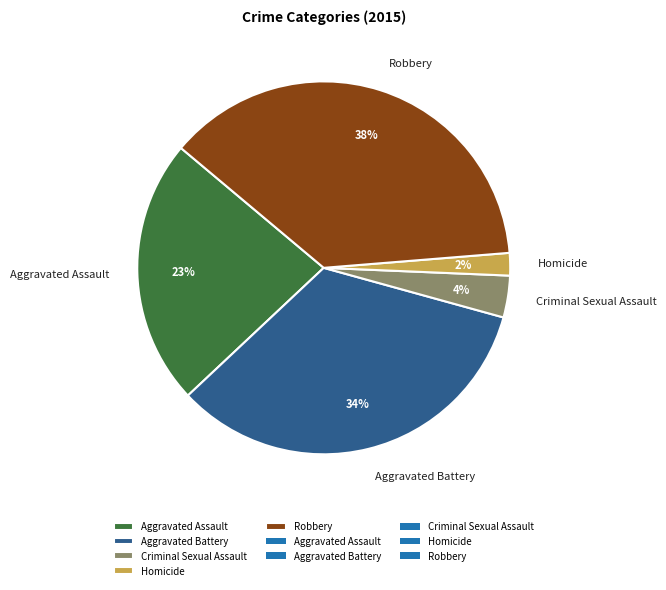

How many segments does this pie chart have?

5